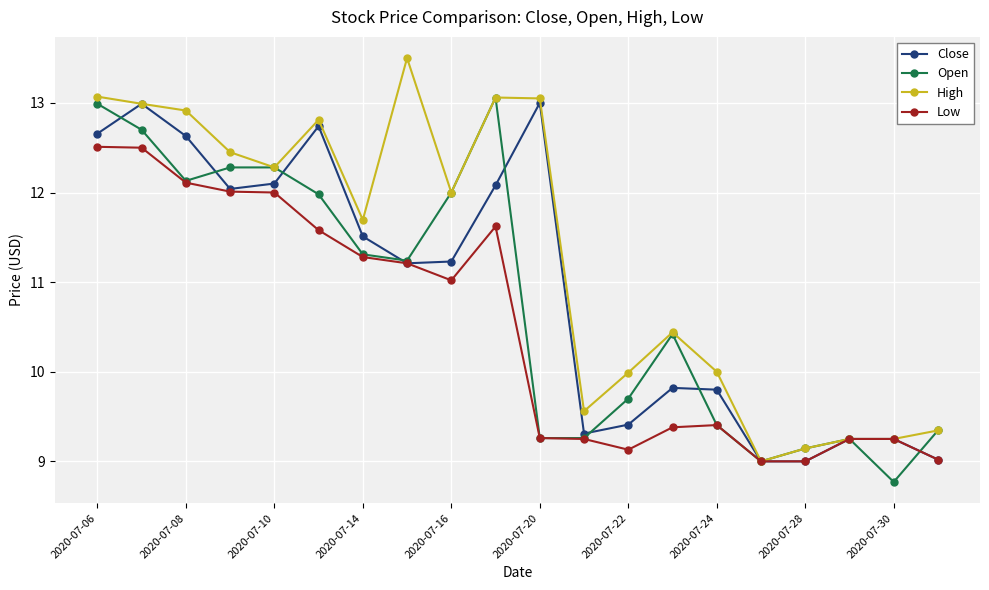

What is the minimum value for High?

9.0